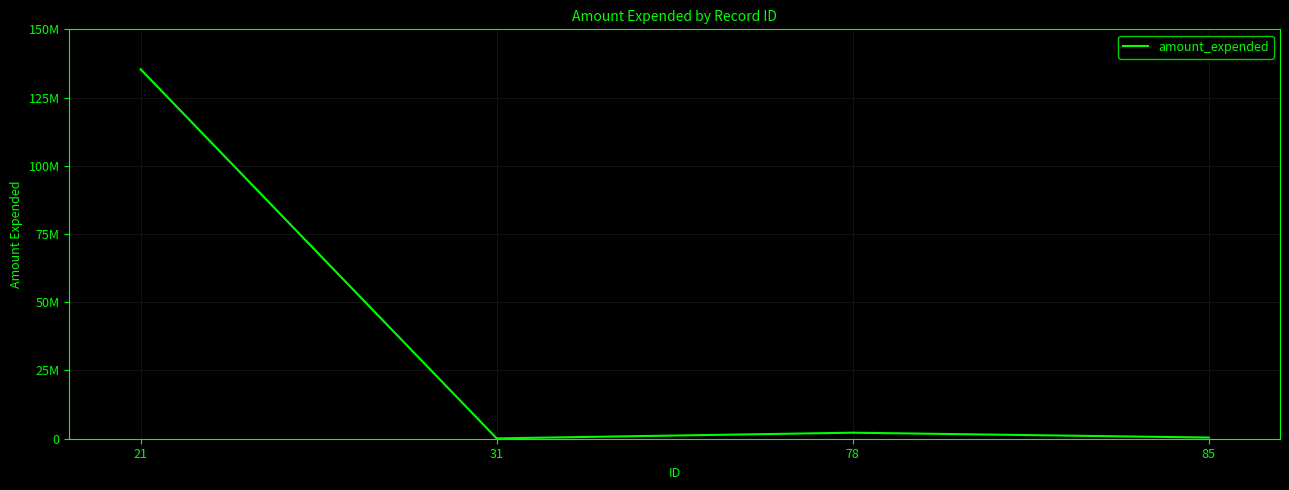

Does the chart display data point markers on the line(s)?

No